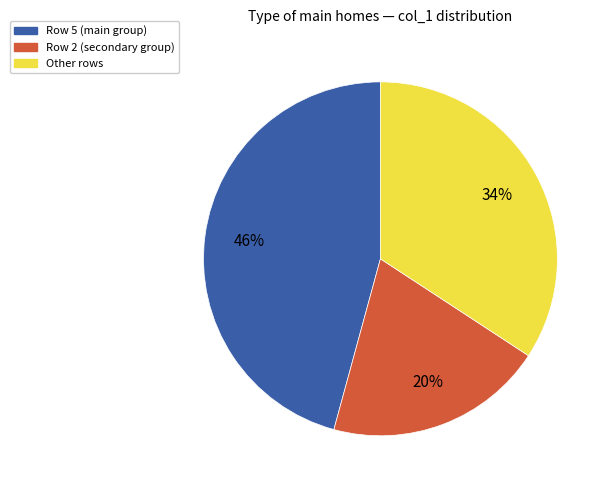

To the nearest percent, what is the difference between the largest and smallest slice percentages?

26%